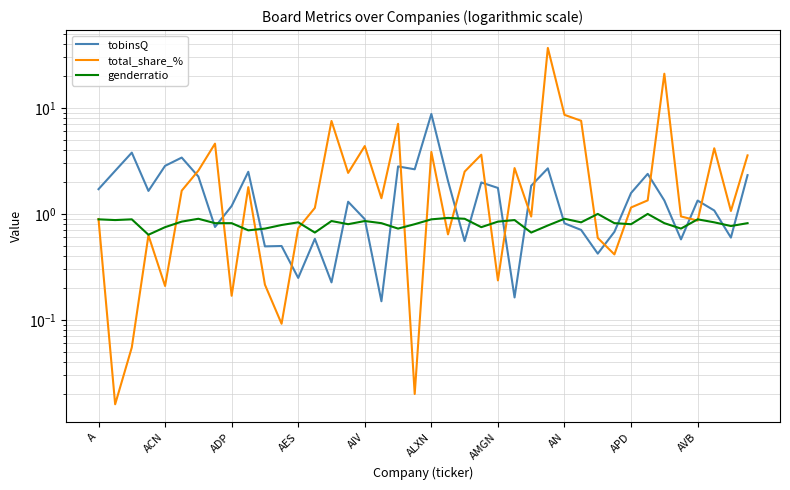

At AN, list the series in order from smallest to largest.

tobinsQ, genderratio, total_share_%